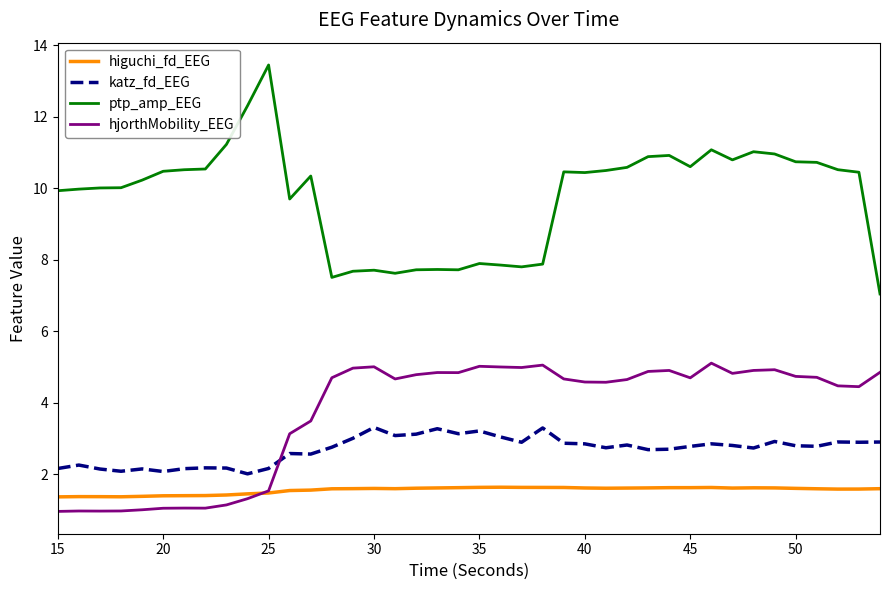

True or false: ptp_amp_EEG and hjorthMobility_EEG intersect in this chart.

False